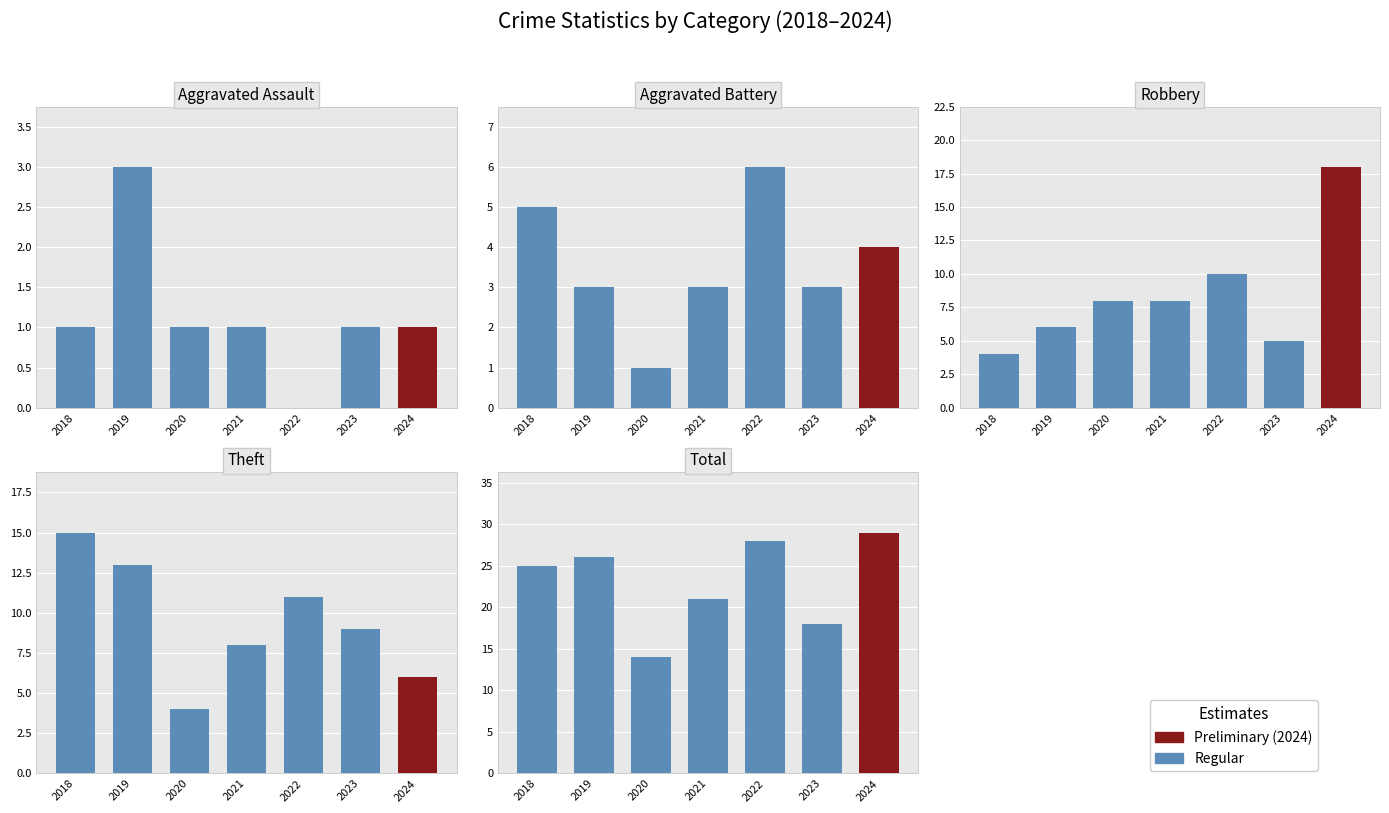

At which category is the sum across all series the highest?

2024